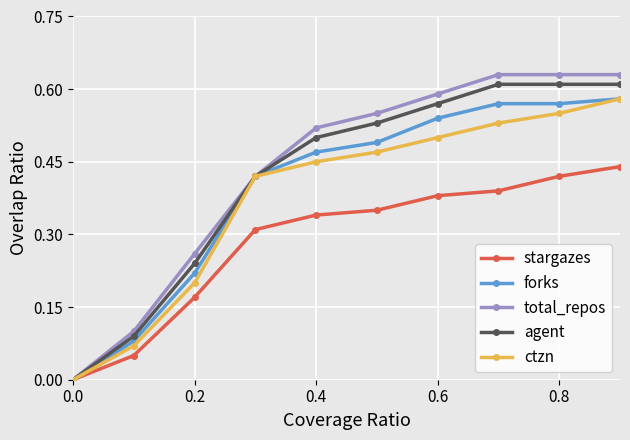

How many values in agent are above zero?

9